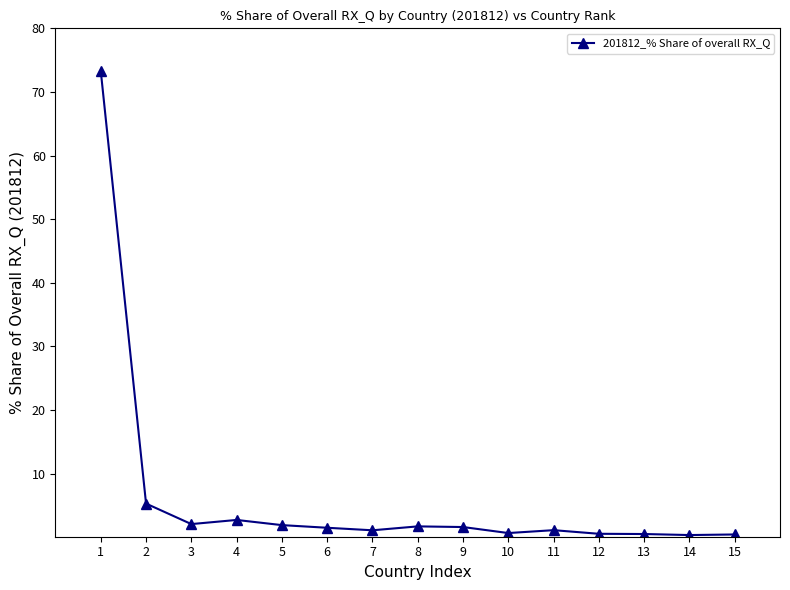

Count the number of data series in this chart.

1